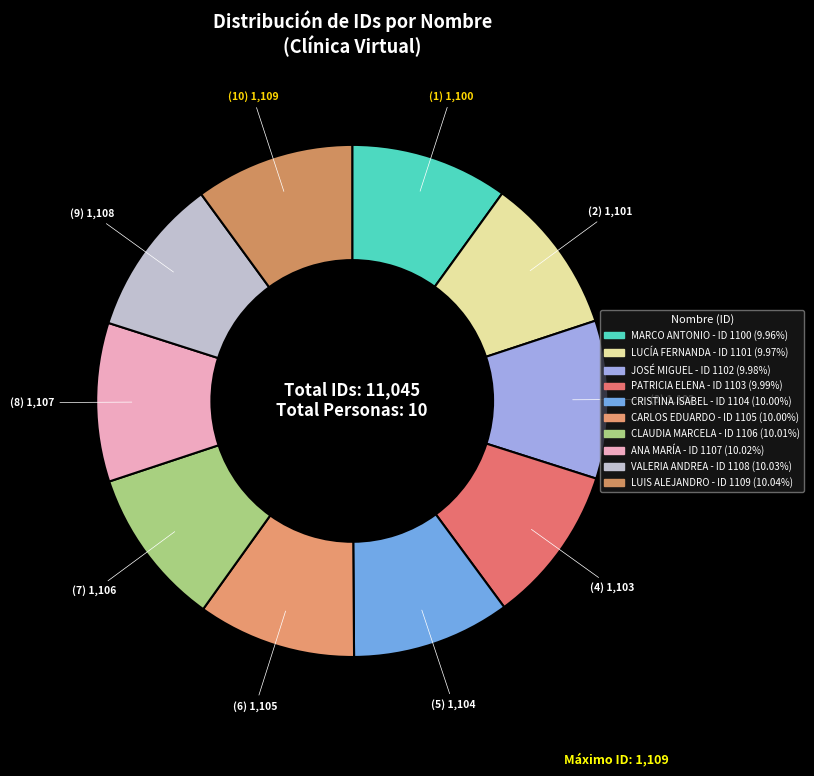

Count the number of slices in the pie.

10